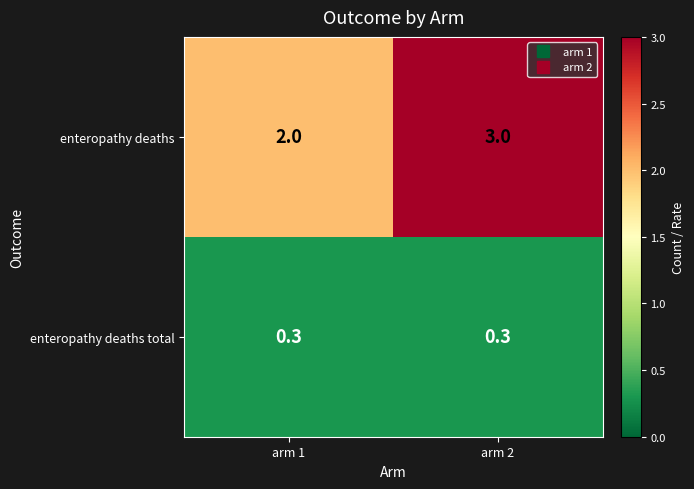

Reading left to right, what are all the values shown in this chart?

enteropathy deaths: arm 1=2.0	arm 2=3.0
enteropathy deaths total: arm 1=0.3	arm 2=0.3